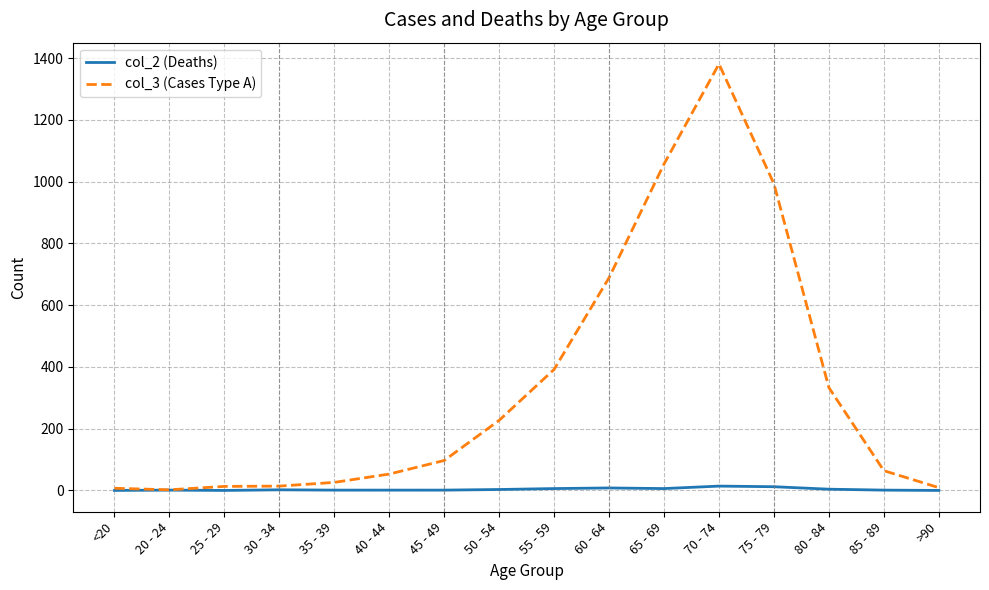

Rank the series by their maximum value, from lowest to highest.

col_2 (Deaths), col_3 (Cases Type A)